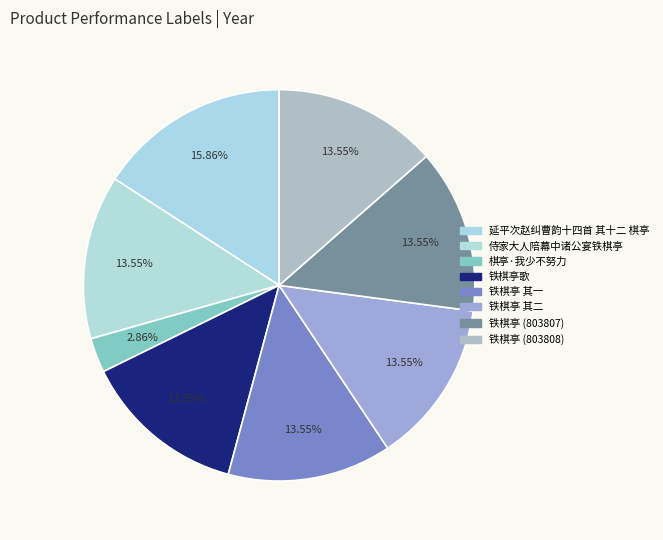

Is it true that 延平次赵纠曹韵十四首 其十二 棋亭 is 16% of the pie?

True